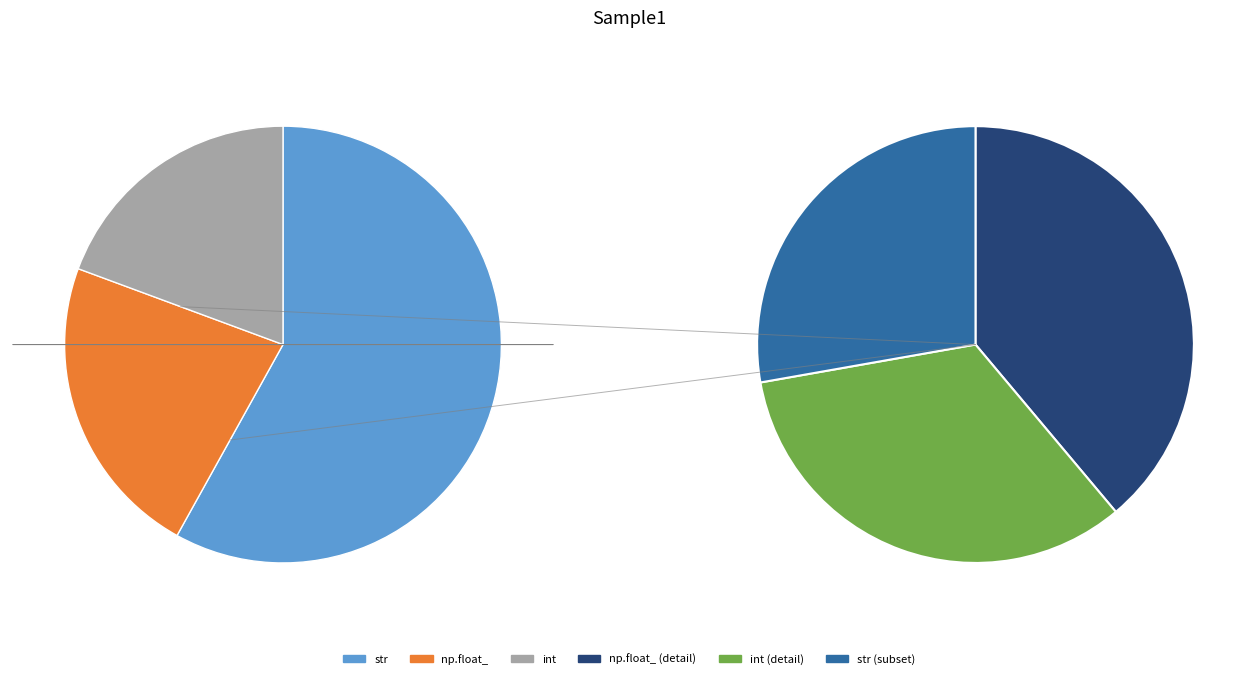

Is str the majority of the pie?

Yes